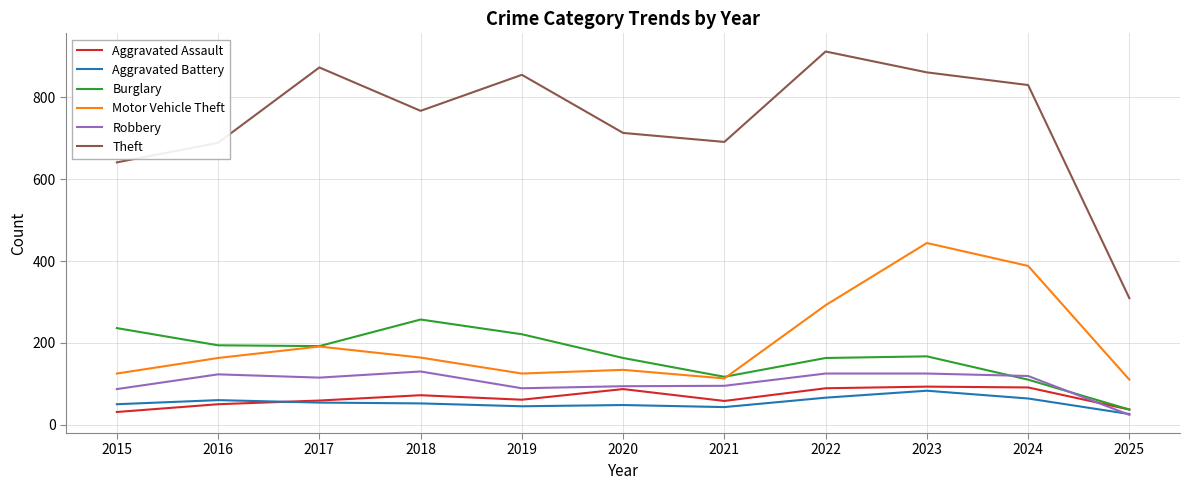

What are all the series names shown in the legend?

Aggravated Assault, Aggravated Battery, Burglary, Motor Vehicle Theft, Robbery, Theft